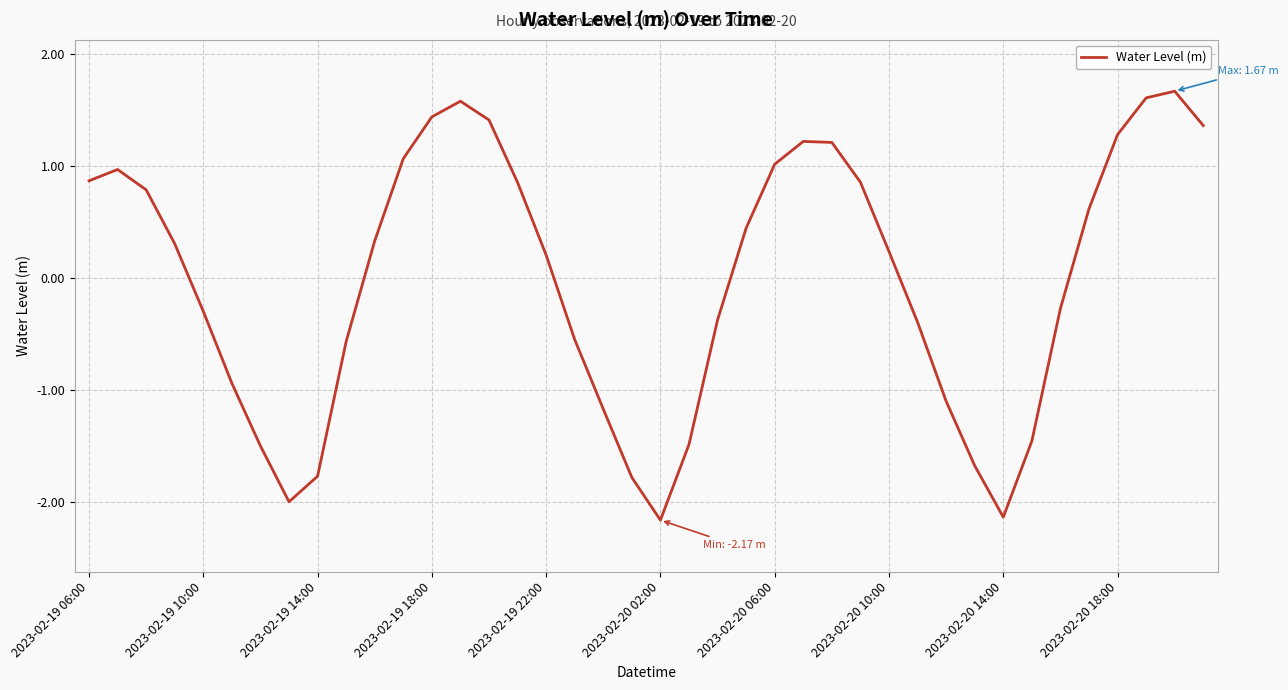

How many interior local peaks (higher than both neighbors) does the data have?

4